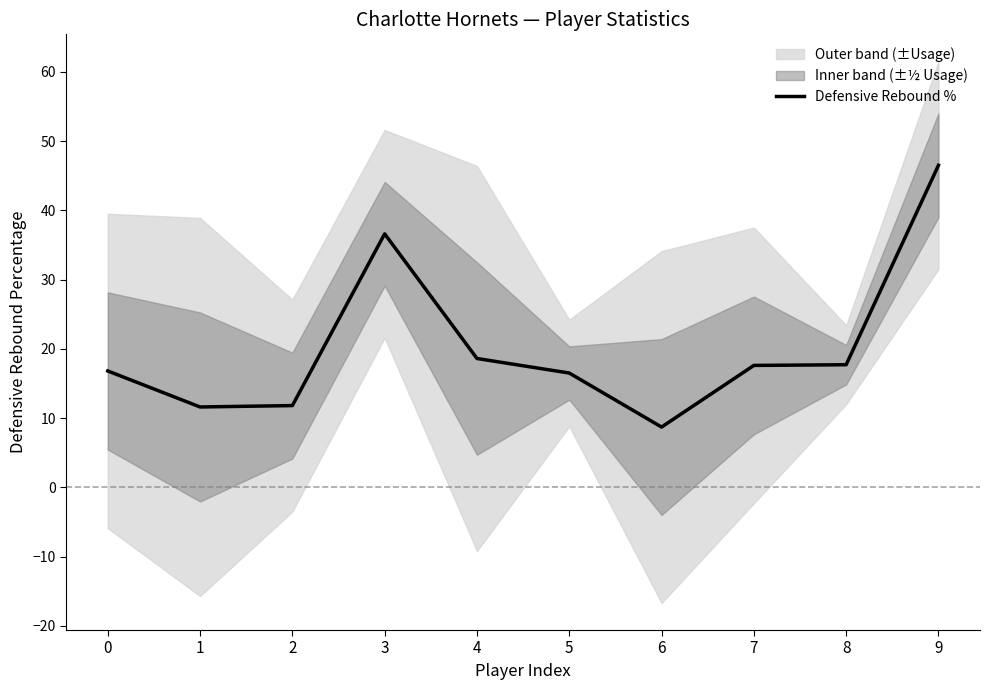

Which label corresponds to the smallest value in the chart?

6